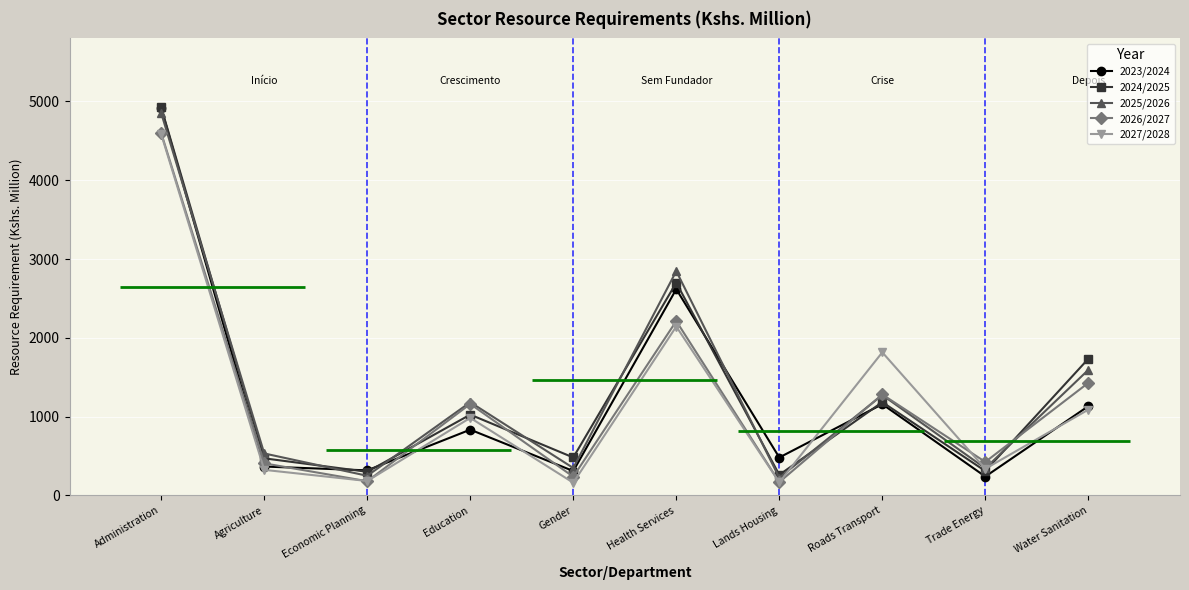

How many categories are shown in the chart?

10